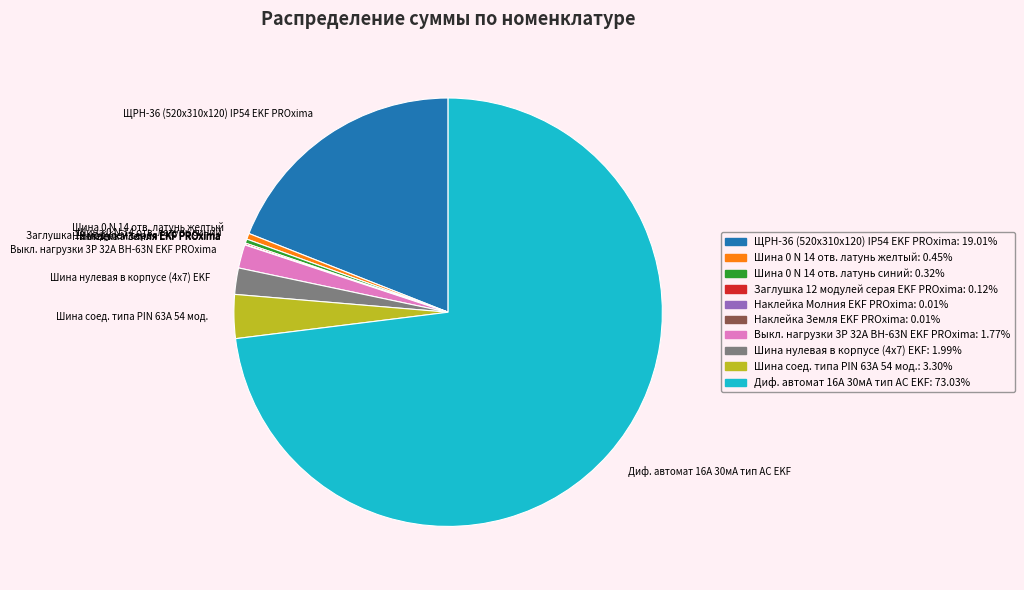

Which slice is the largest?

Диф. автомат 16А 30мА тип AC EKF